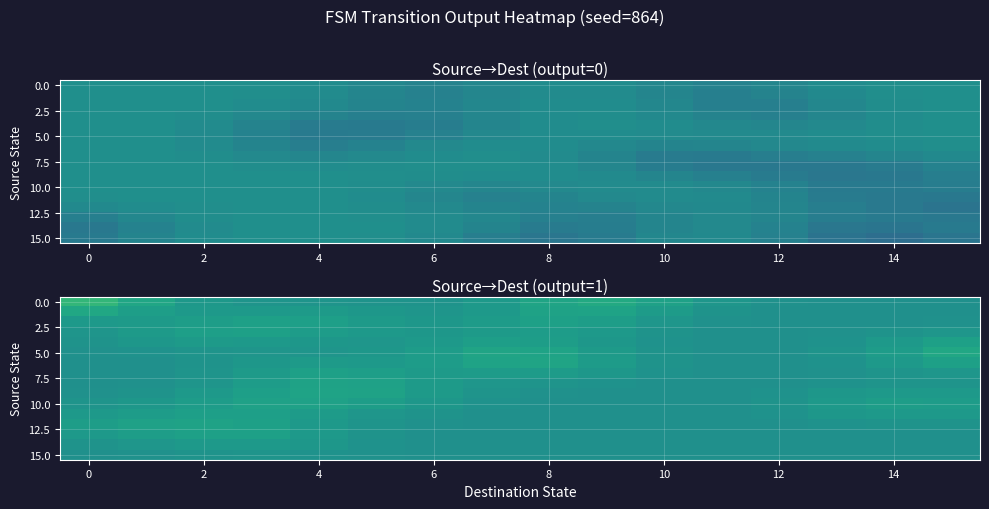

What is the total value across all series at 14?

8.6